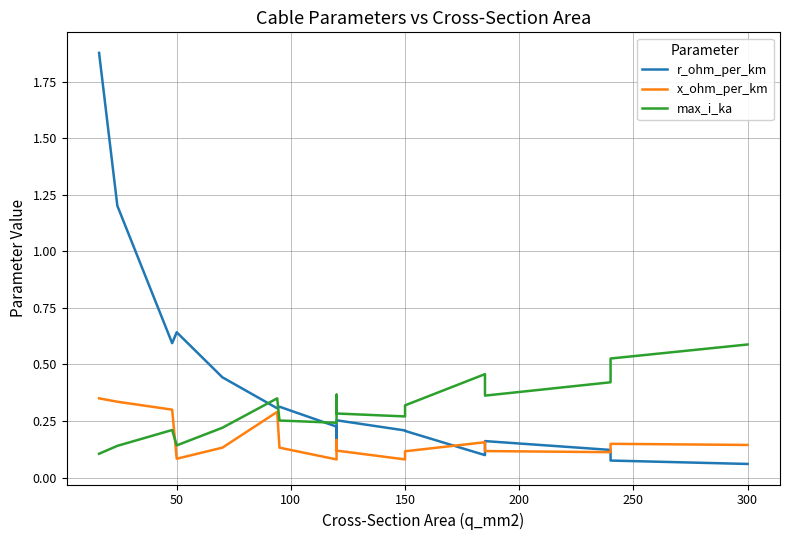

What is the spread (max minus min) of values at 200?

0.3